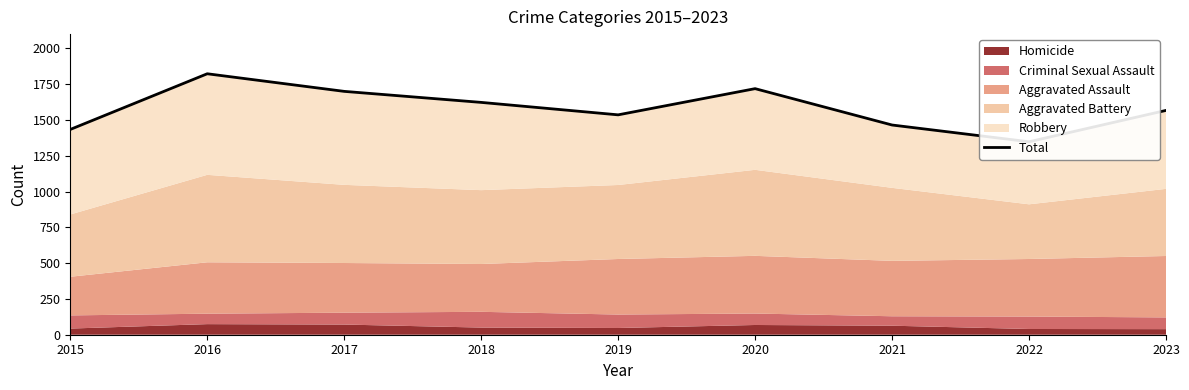

Is it true that the value at 2019 is 921?

False